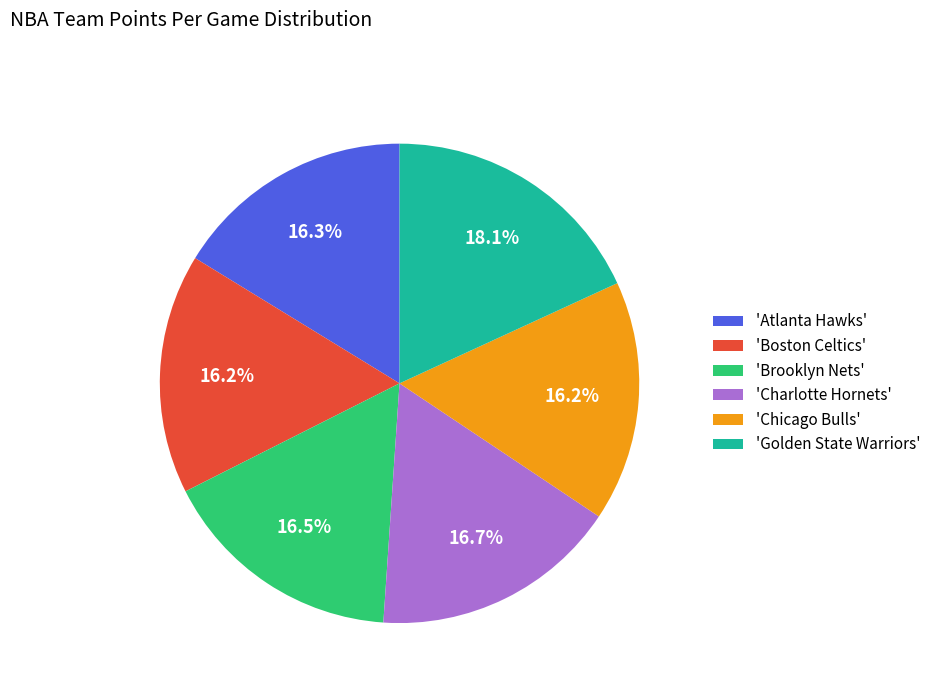

What percentage do 'Chicago Bulls' and 'Boston Celtics' together represent?

32.4%